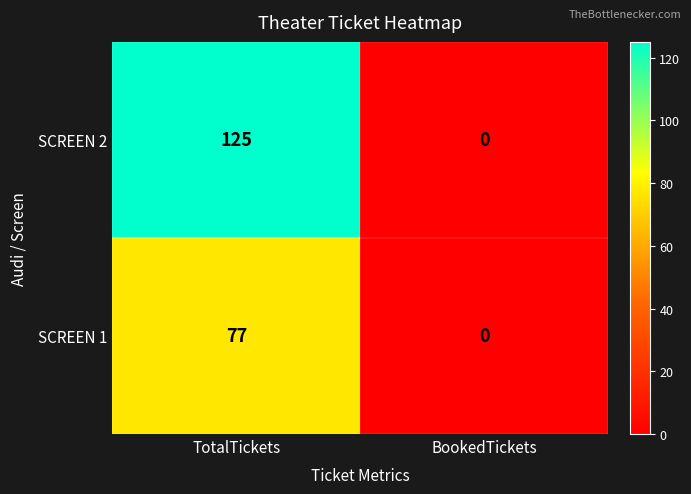

Reading left to right, extract all data points from this chart.

SCREEN 2: TotalTickets=125	BookedTickets=0
SCREEN 1: TotalTickets=77	BookedTickets=0